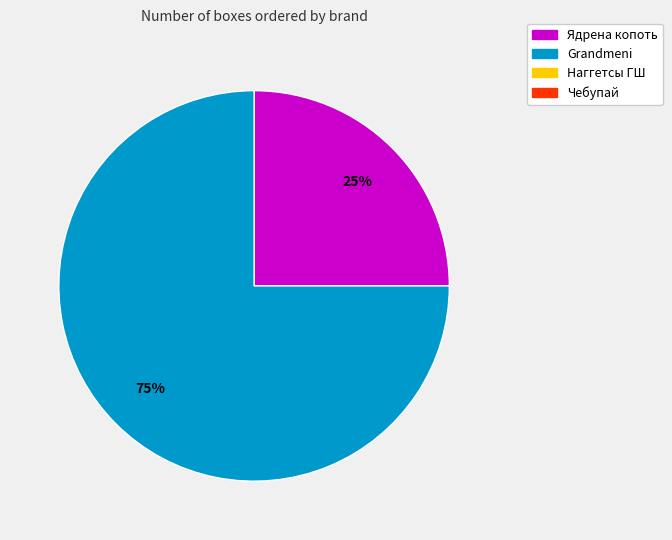

How many slices are in this pie chart?

2